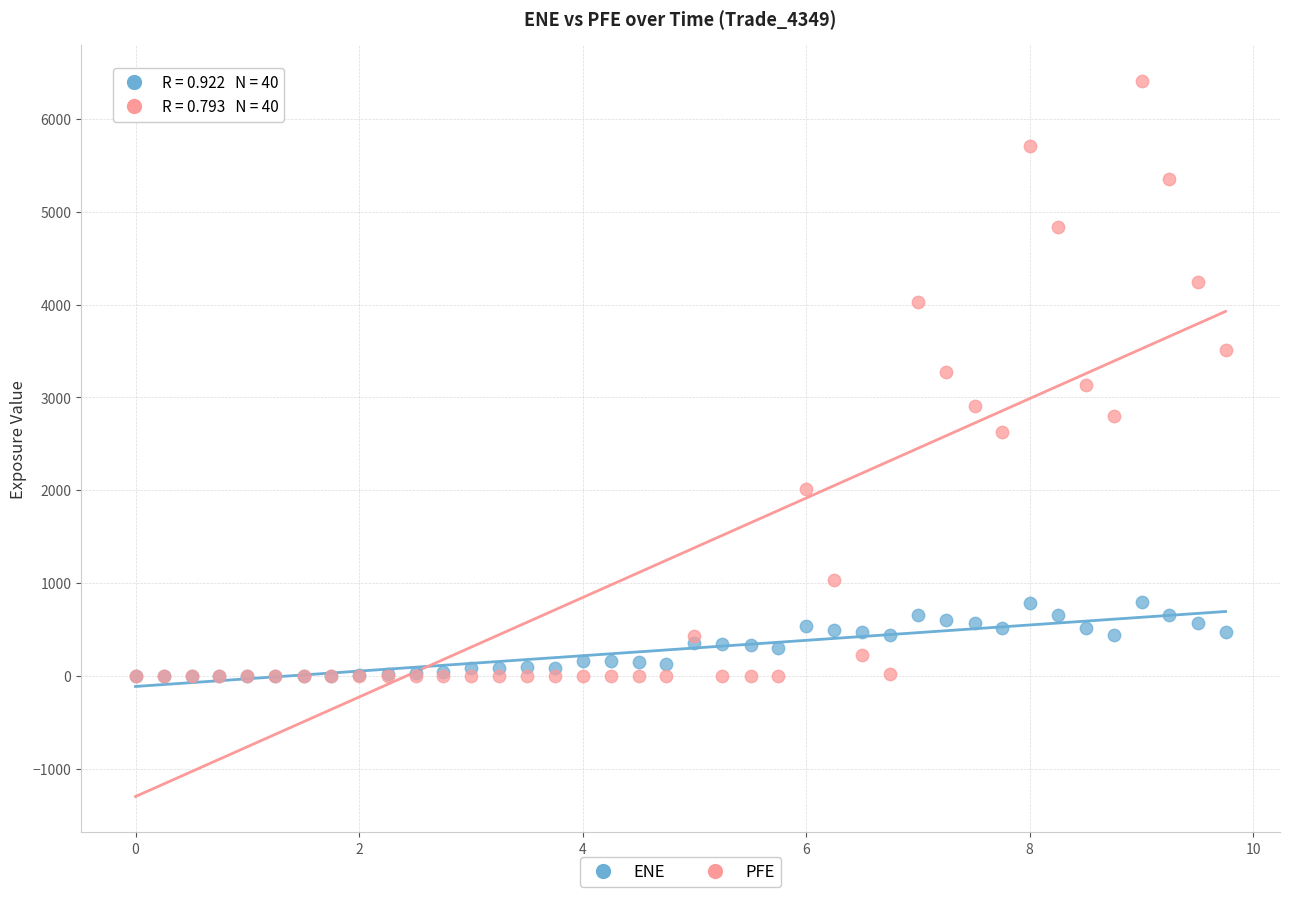

What are all the series names shown in the legend?

ENE, PFE